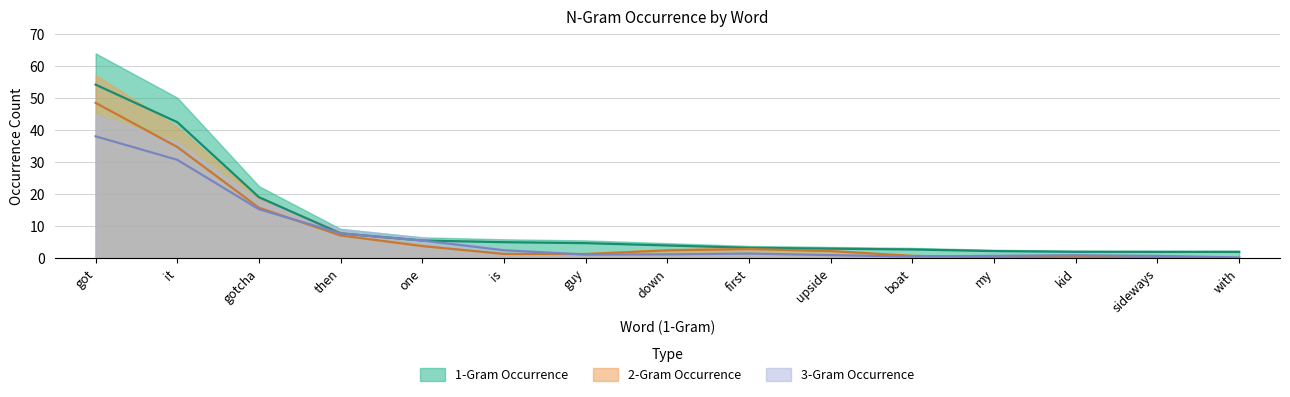

How many lines are shown in the chart?

3